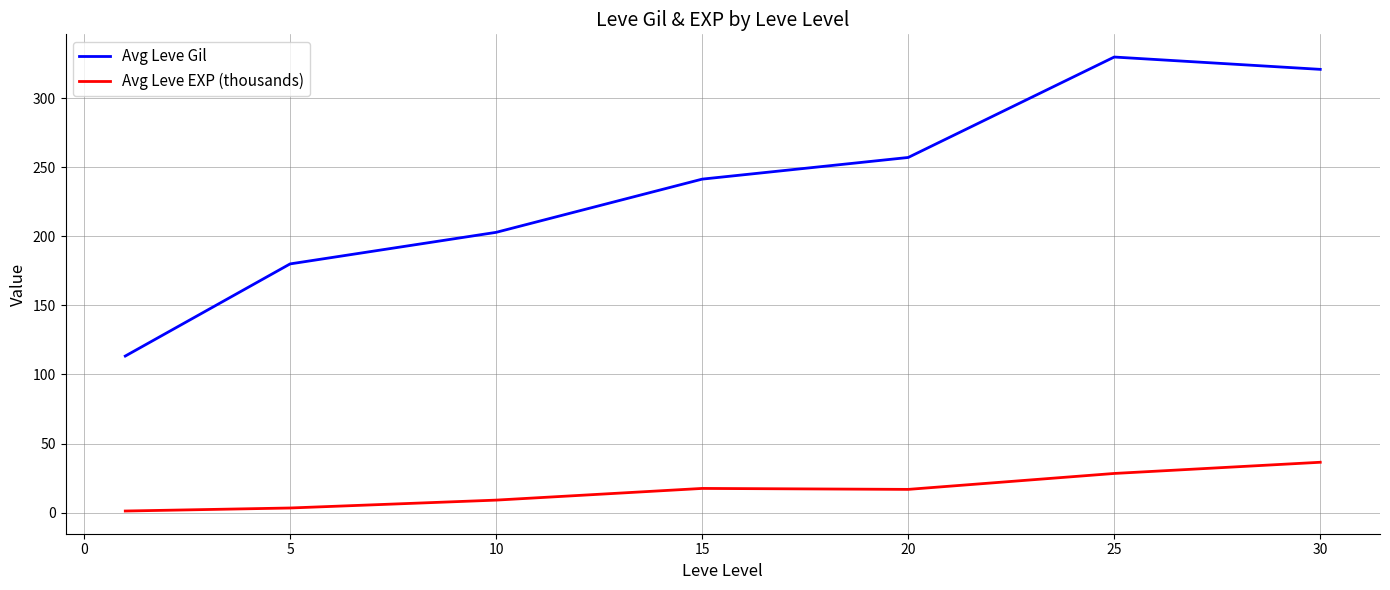

What is the greatest value displayed?

329.7